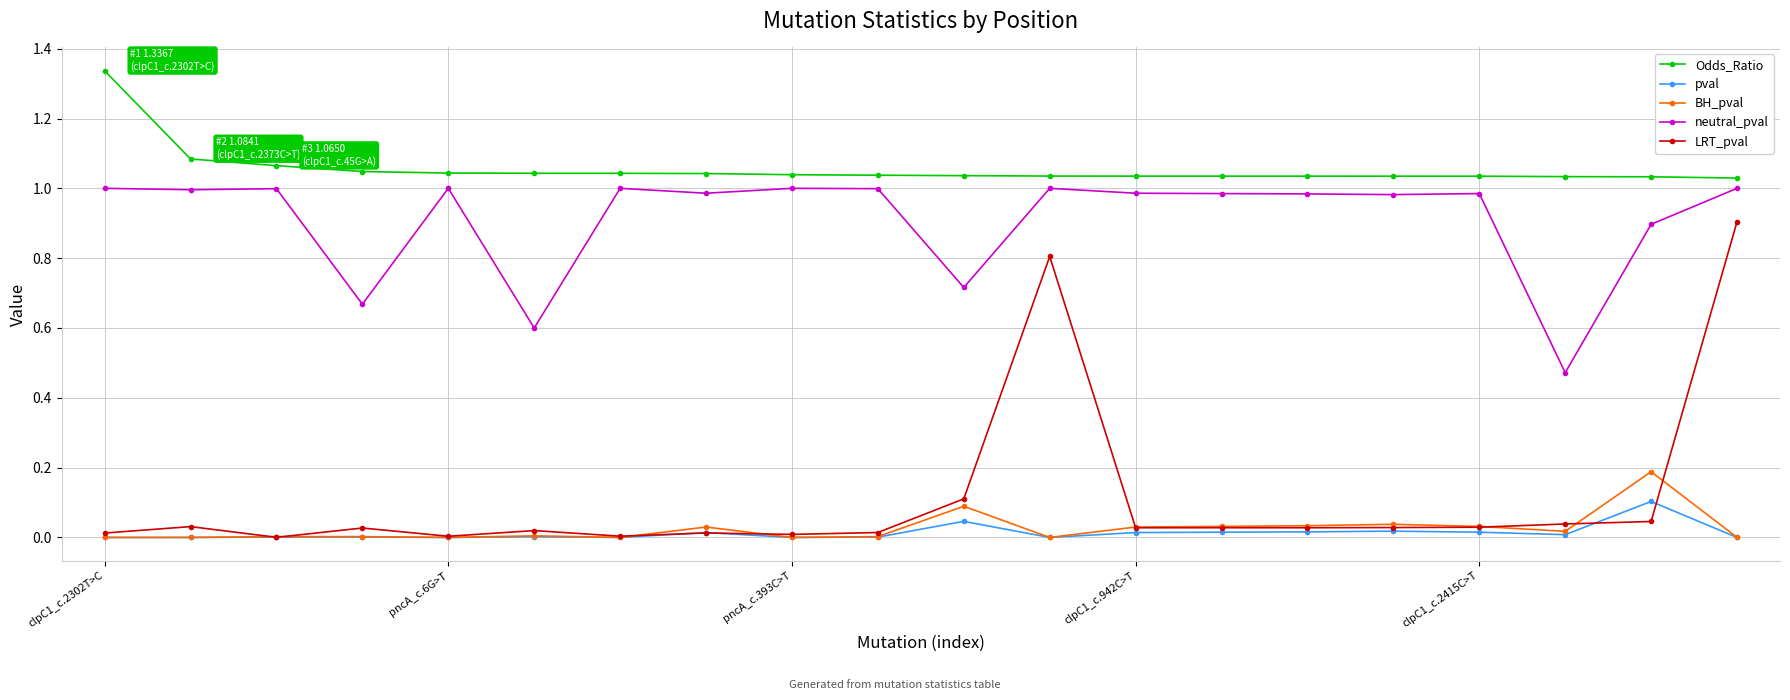

True or false: Odds_Ratio and BH_pval intersect in this chart.

False